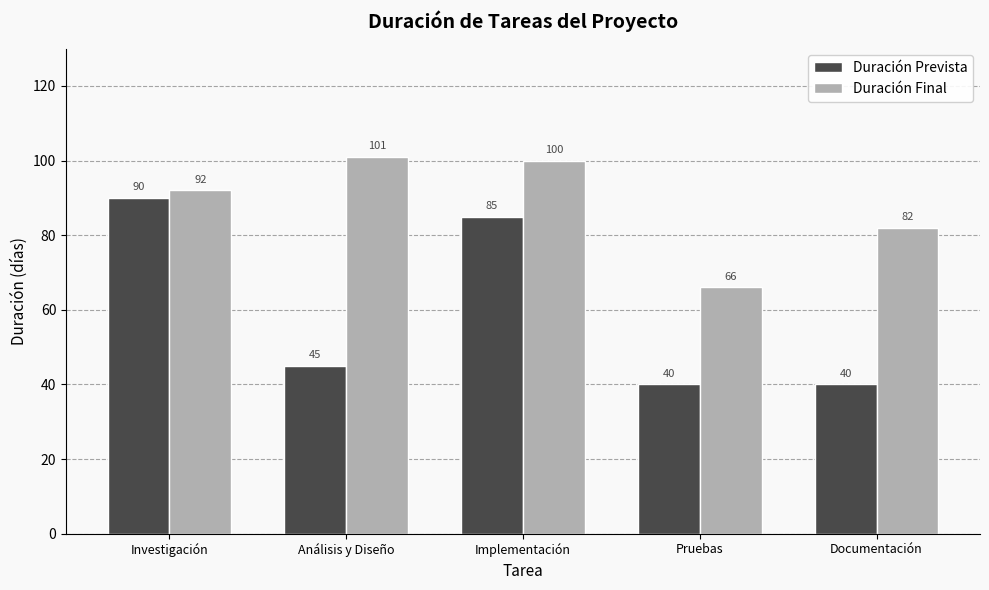

The value of Duración Final at Pruebas is 28. True or false?

False